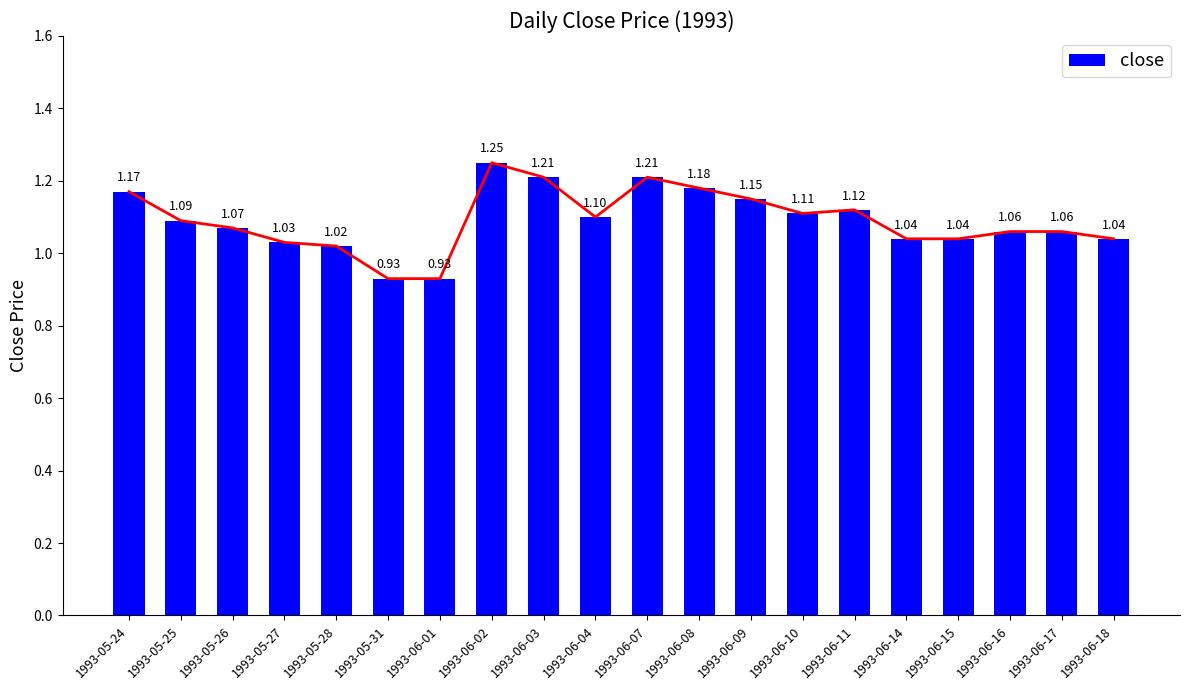

At which label is the value closest to 1?

1993-05-28